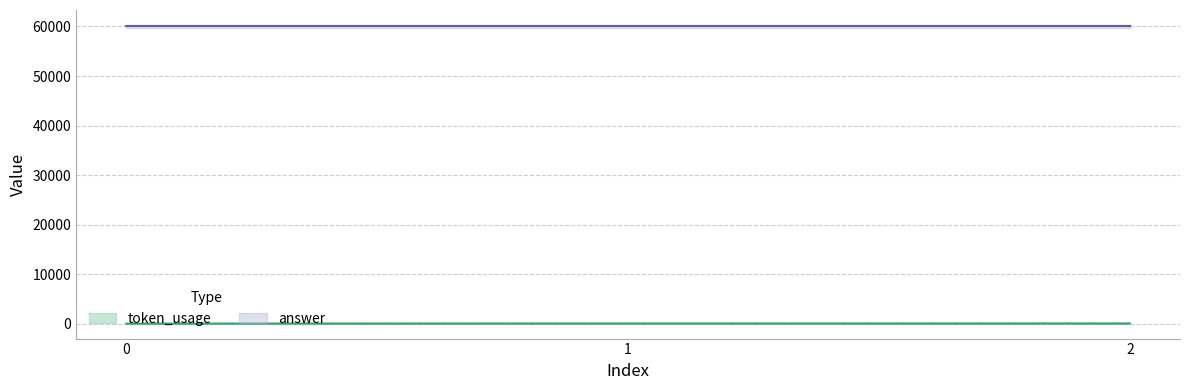

How many data points does each series have?

3